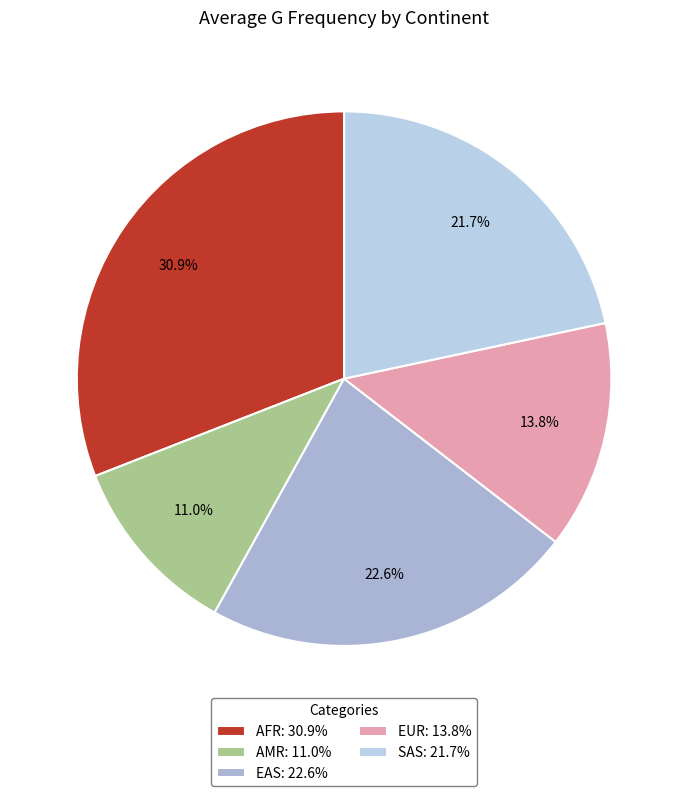

Does any single category account for the majority?

No